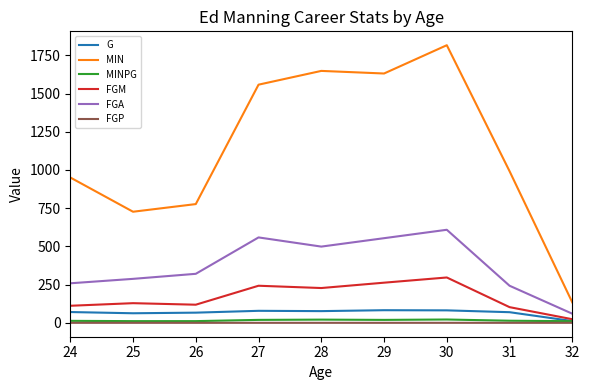

Where is FGA nearest to the value 334?

26